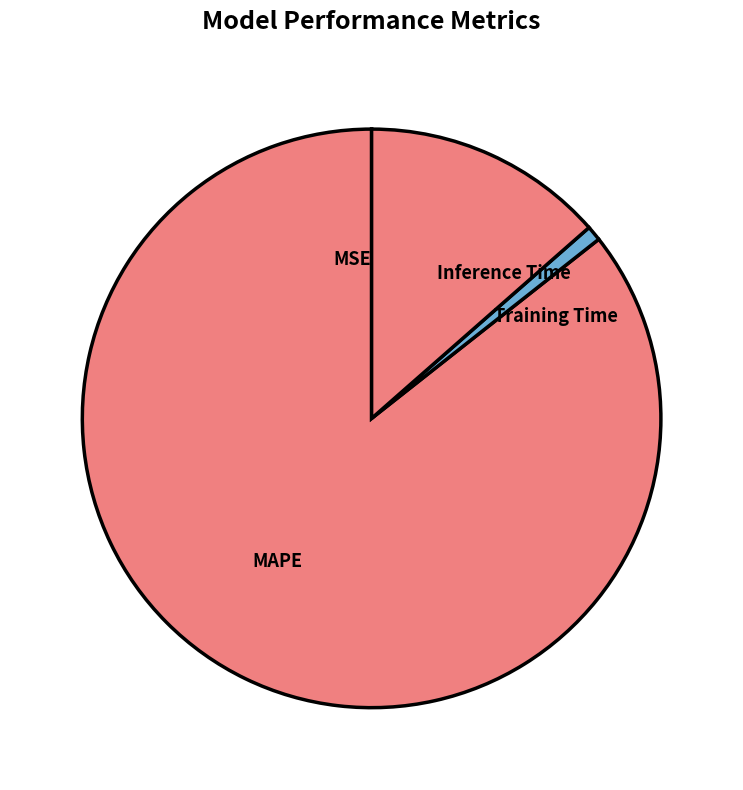

Is the sum of Training Time and Inference Time greater than half?

No